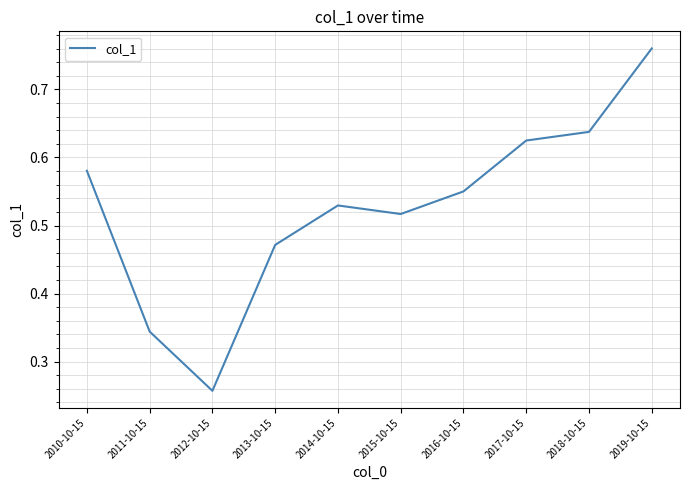

The value at 2012-10-15 is 0.4. True or false?

False